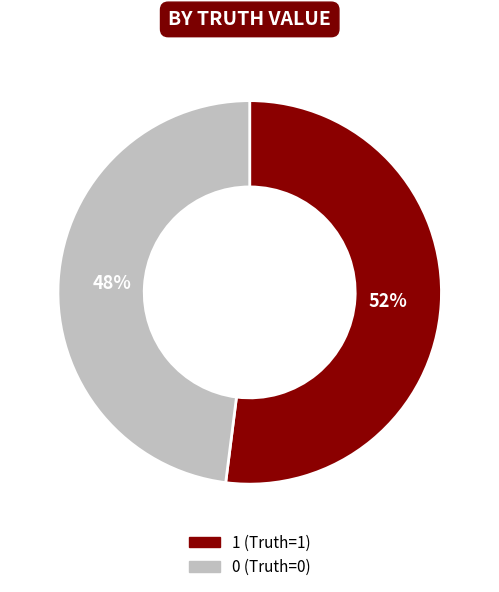

Which category accounts for the majority?

1 (Truth=1)